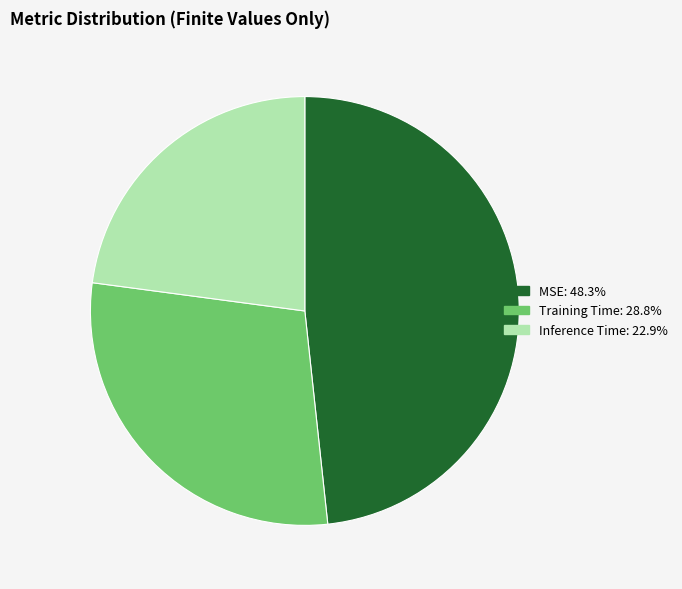

The Inference Time slice represents 23% of the pie. True or false?

True